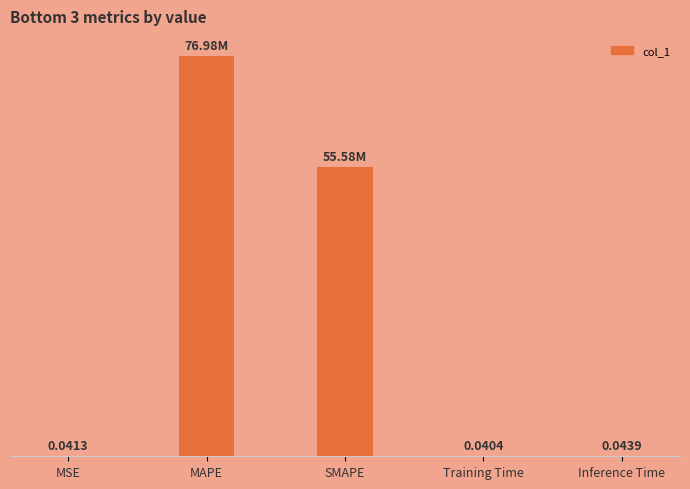

At which label is the value closest to 38?

SMAPE